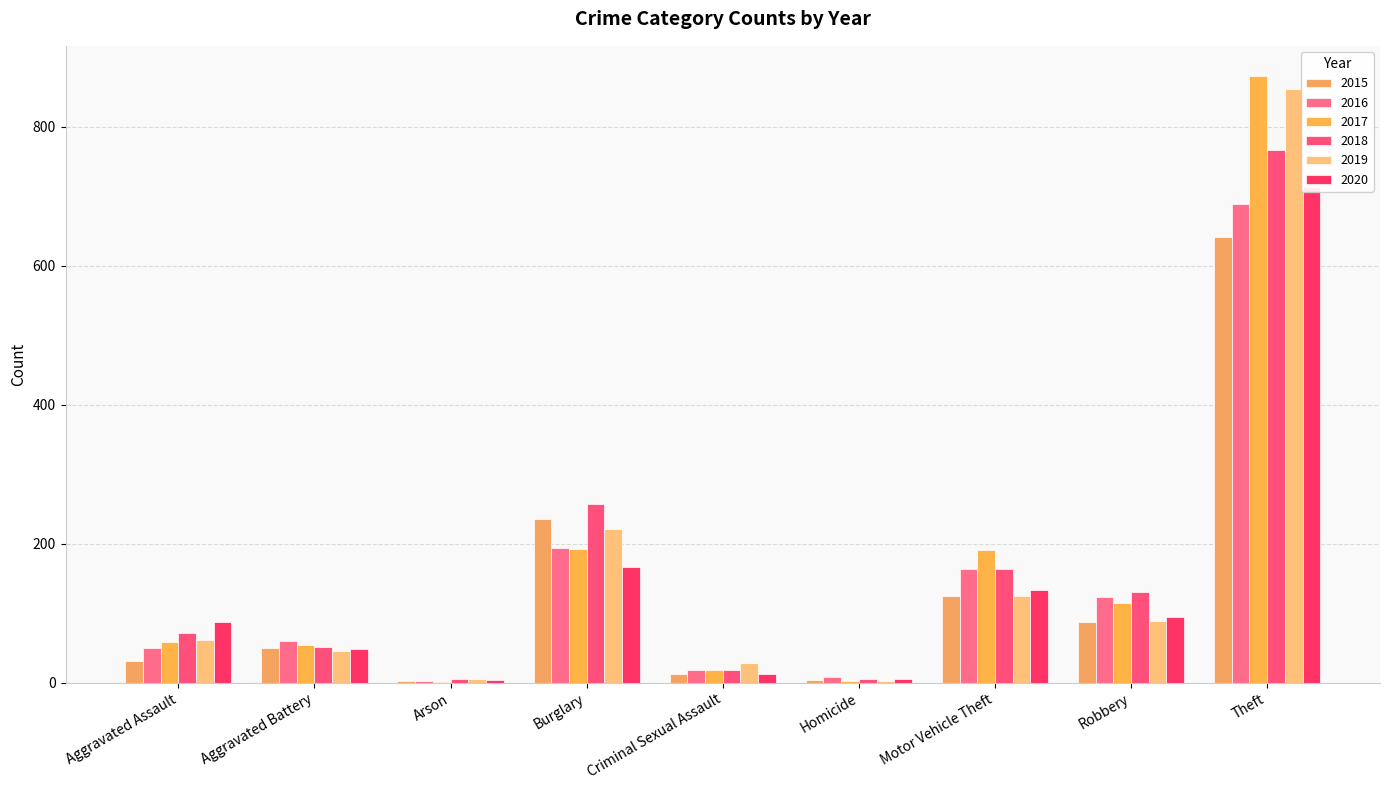

What position from the right is Burglary?

6